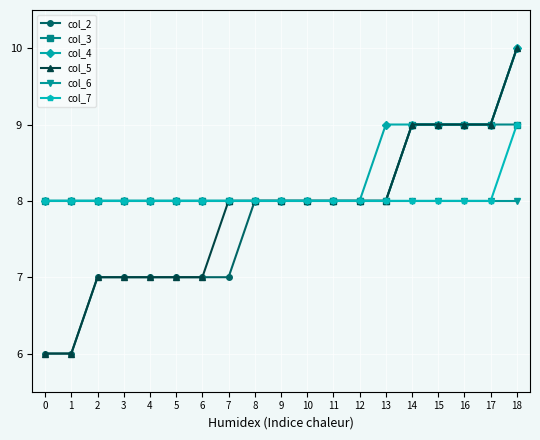

Count the col_3 values in the range 8 to 9.

19